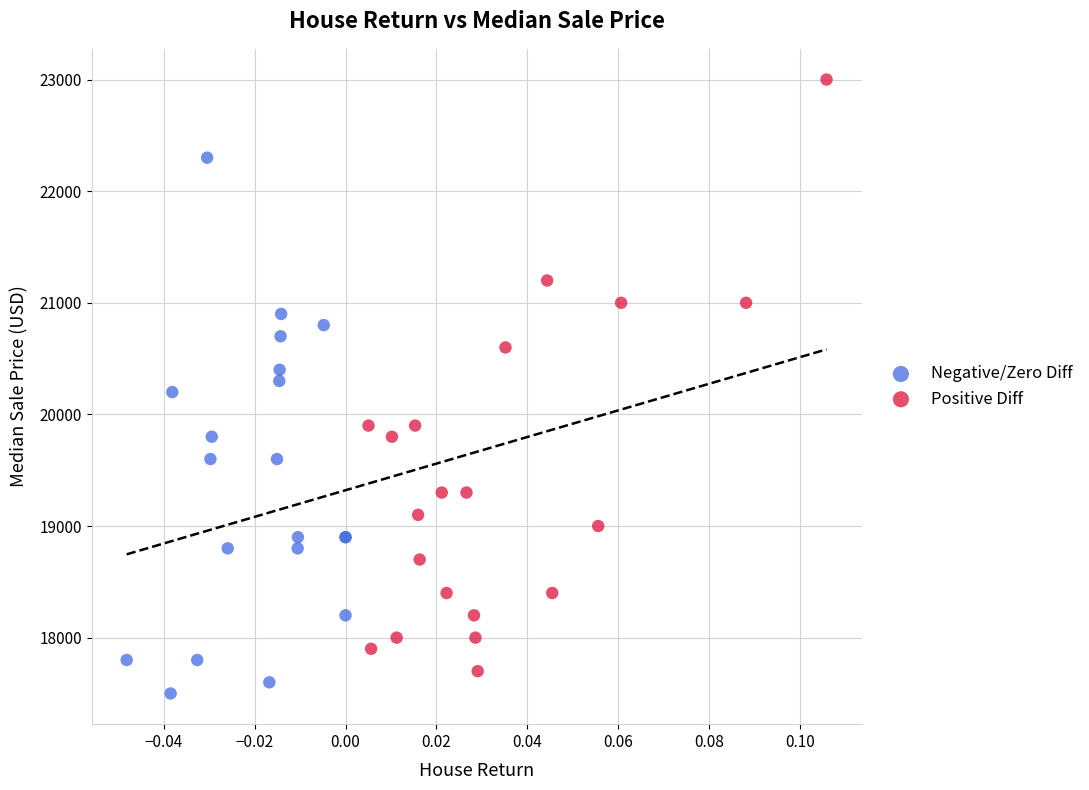

Which series has the widest spread of Y values?

Positive Diff